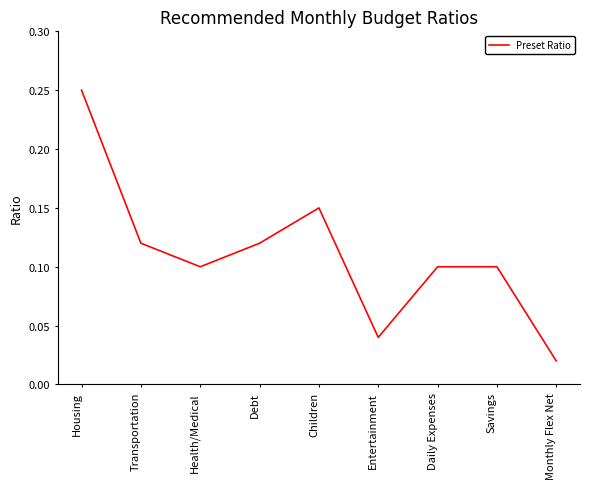

At which category does the chart reach its minimum across all series?

Monthly Flex Net